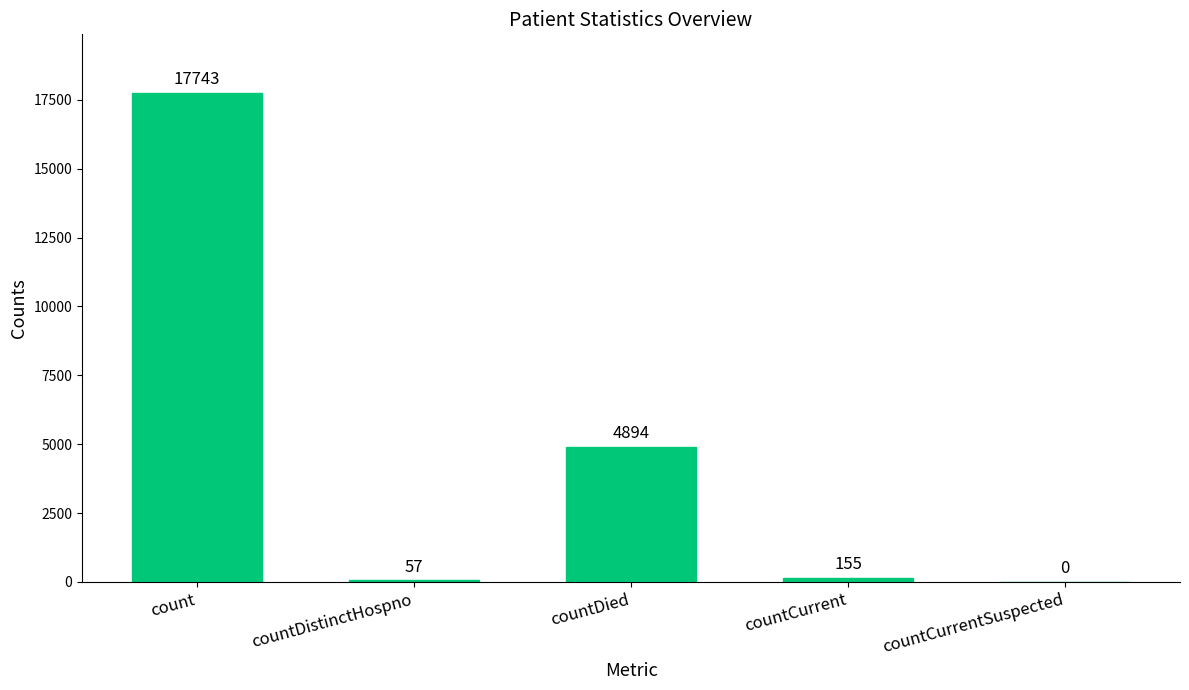

What is the change in value from countDied to countCurrentSuspected?

-4894